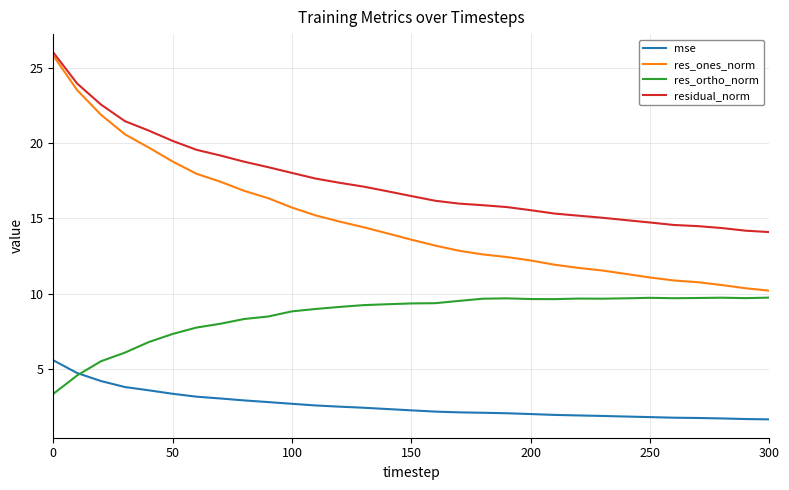

What is the smallest value displayed?

1.6